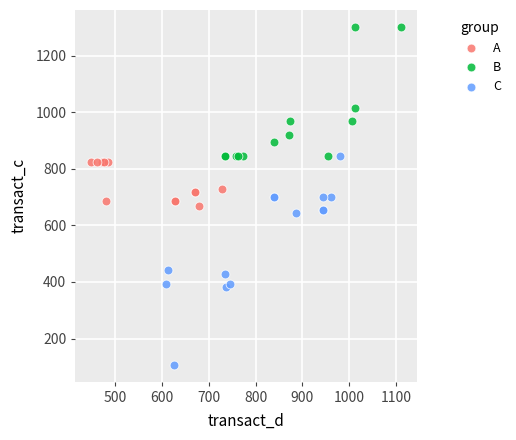

Which series contains the highest Y value?

B